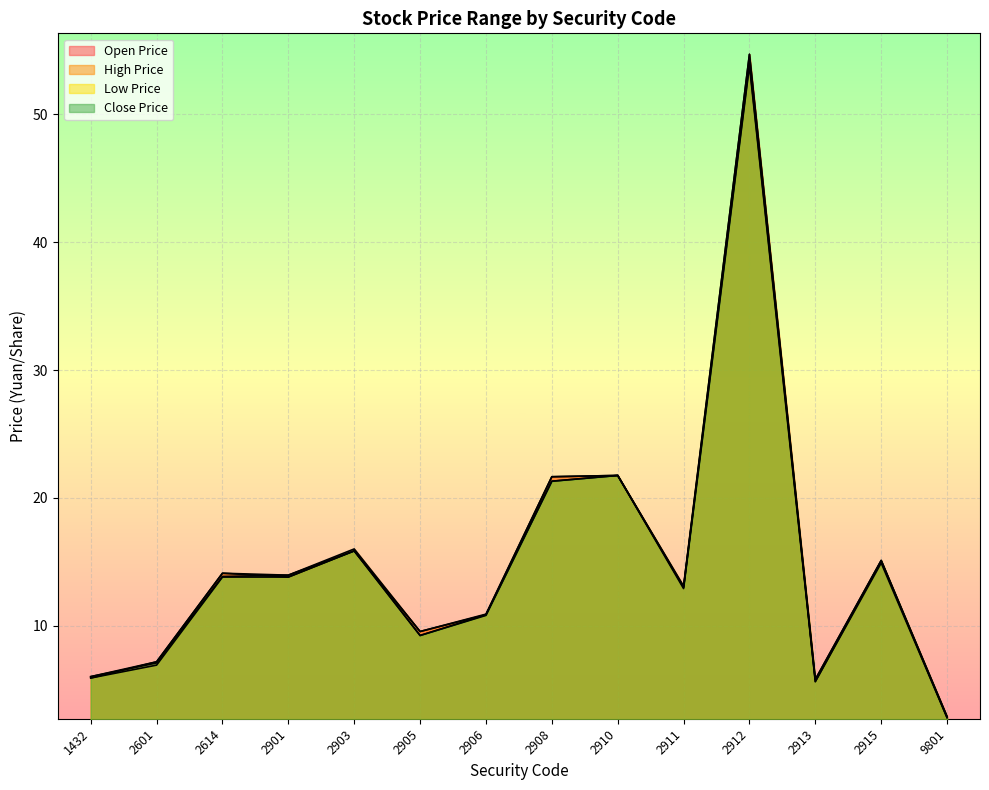

The value of High Price at 1432 is 6.0. True or false?

True